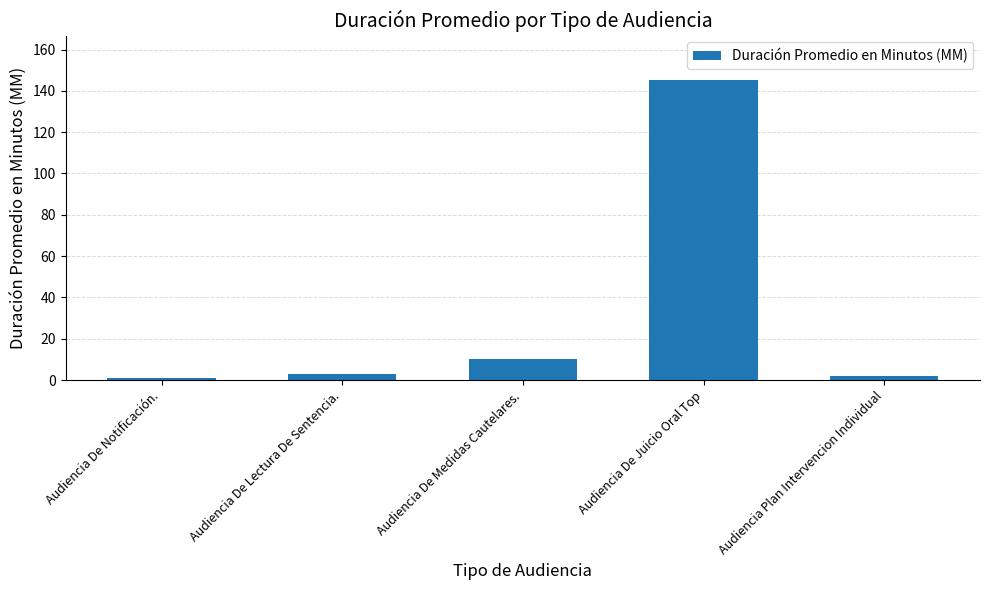

What is the average value?

32